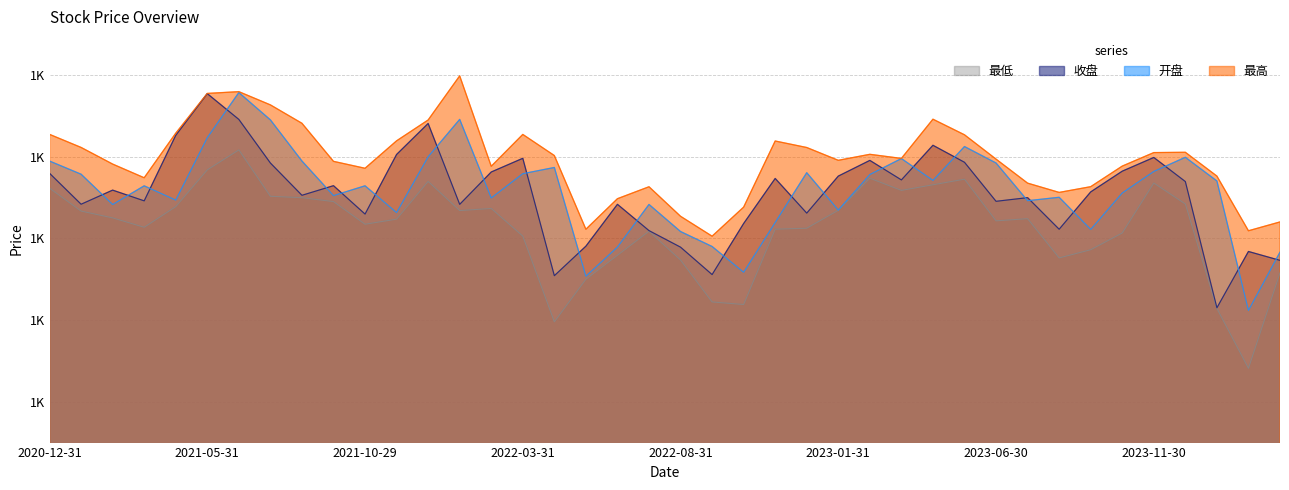

Between 2023-04-28 and 2023-02-28, which is larger?

2023-02-28